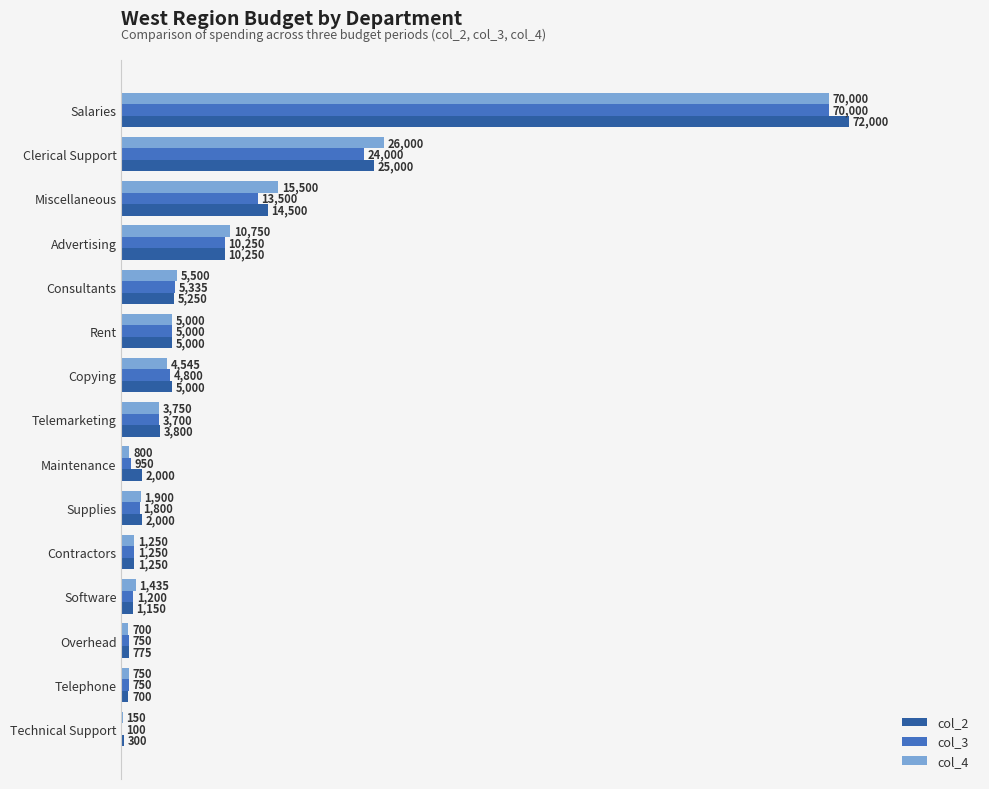

At which label is col_4 closest to 35075?

Clerical Support